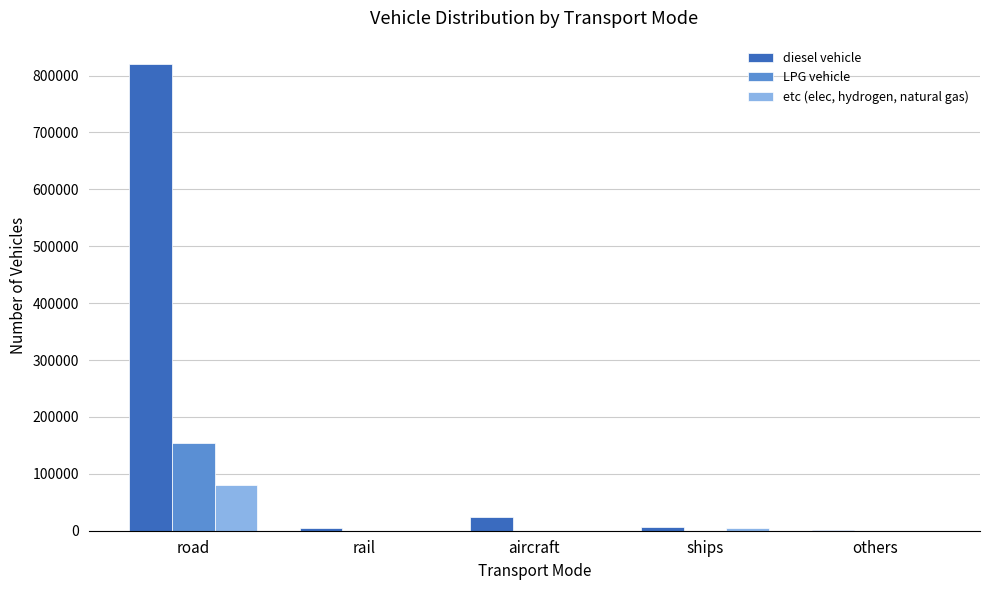

Where does the diesel vehicle series first go above 6327?

road